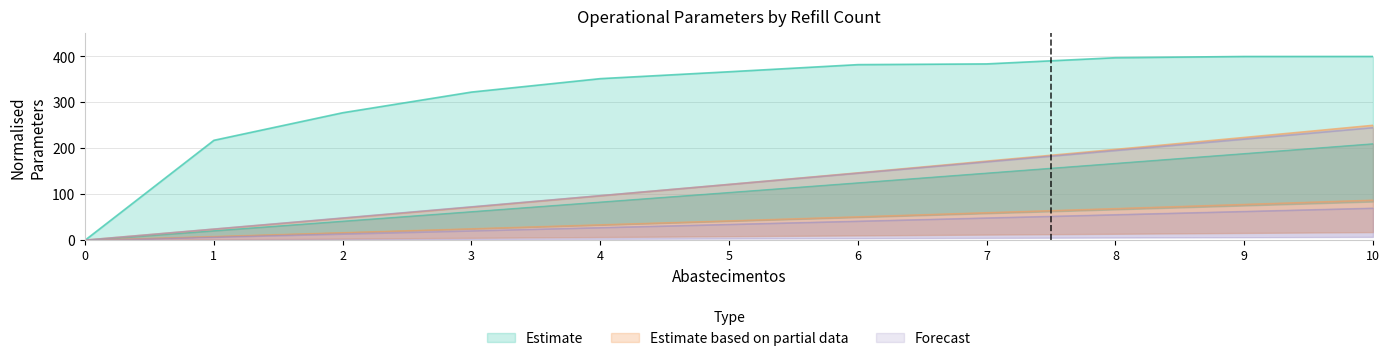

Reading left to right, extract all data points from this chart.

Capacidade operacional [ha/h]: 0.0	217.4	277.4	322.4	351.7	366.7	382.2	383.8	397.3	399.9	400.0
Autonomia Projetada [h]: 0.0	20.6	41.4	62.1	83.0	103.9	125.0	146.1	167.3	188.6	210.0
MTOW [kg]: 0.0	24.1	48.2	72.5	96.8	121.2	145.8	170.5	195.2	220.0	245.0
Combustivel [kg]: 0.0	6.9	13.8	20.7	27.7	34.6	41.7	48.7	55.8	62.9	70.0
Massa gerador: 0.0	23.8	47.7	71.9	96.6	121.3	146.4	172.0	197.6	223.6	250.0
Potencia gerador [W]: 0.0	8.3	16.7	25.2	33.8	42.5	51.3	60.2	69.2	78.2	87.5